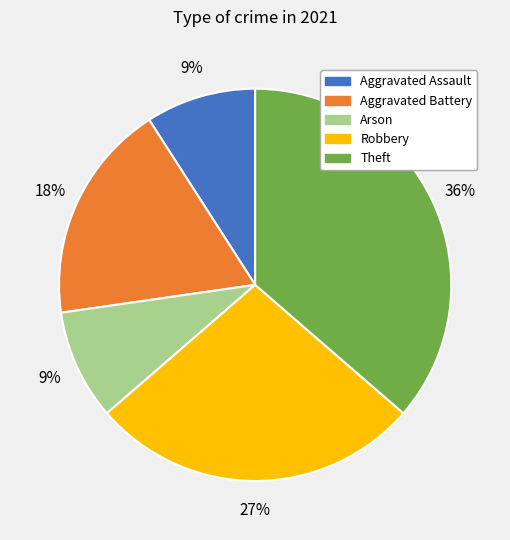

What is the largest slice in the pie chart?

Theft